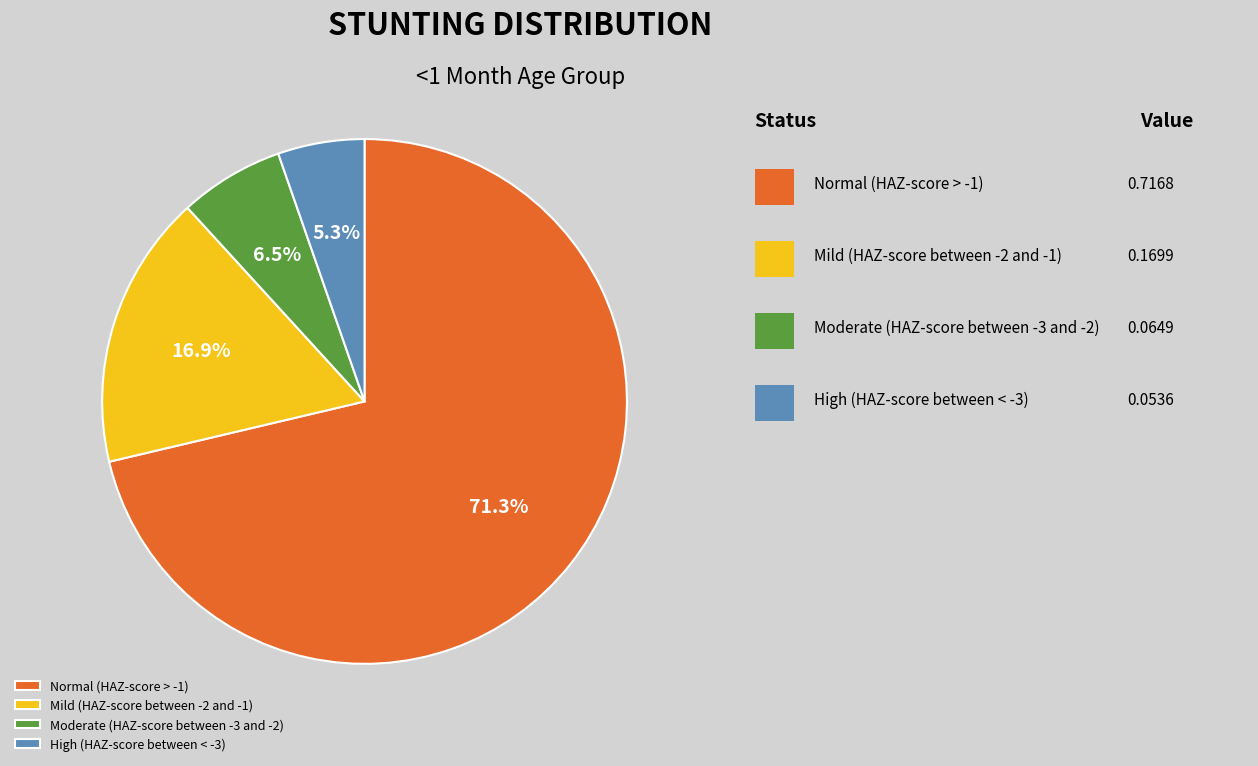

How many segments does this pie chart have?

4